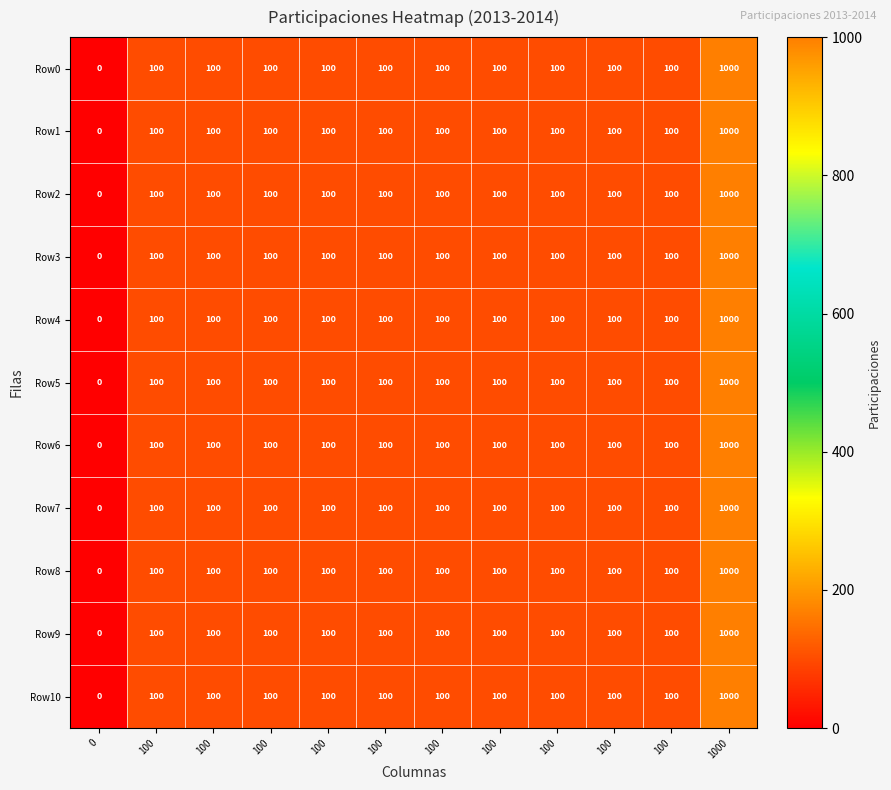

How many values in the Row8 series are below 100?

1